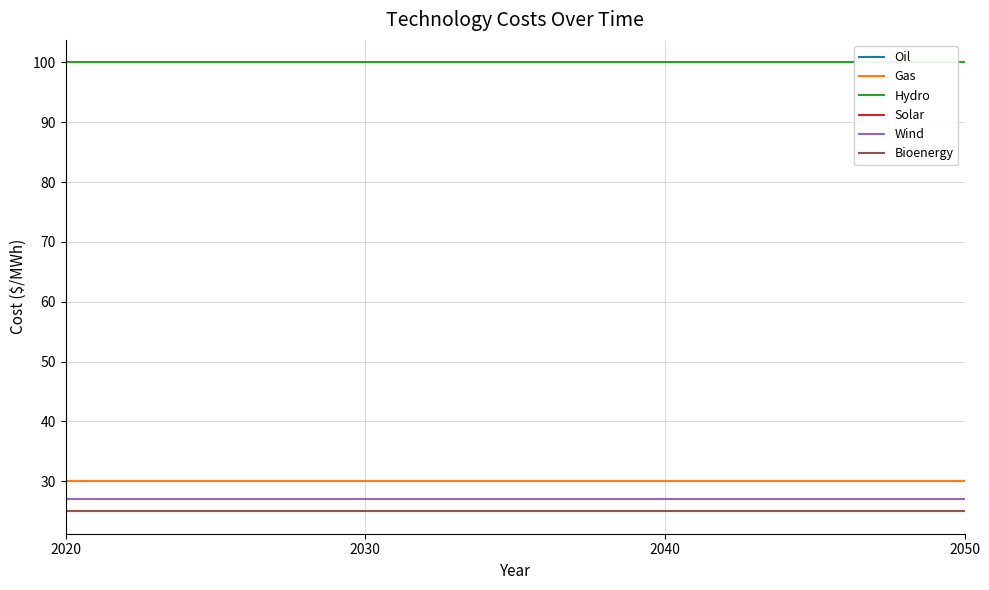

Does the chart display data point markers on the line(s)?

No